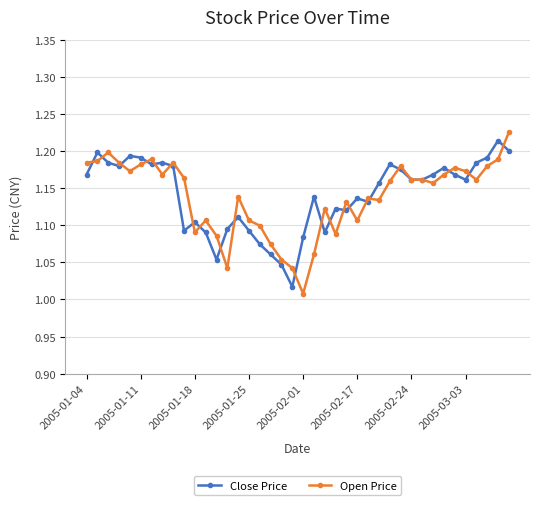

At how many categories does at least one series exceed 1?

40